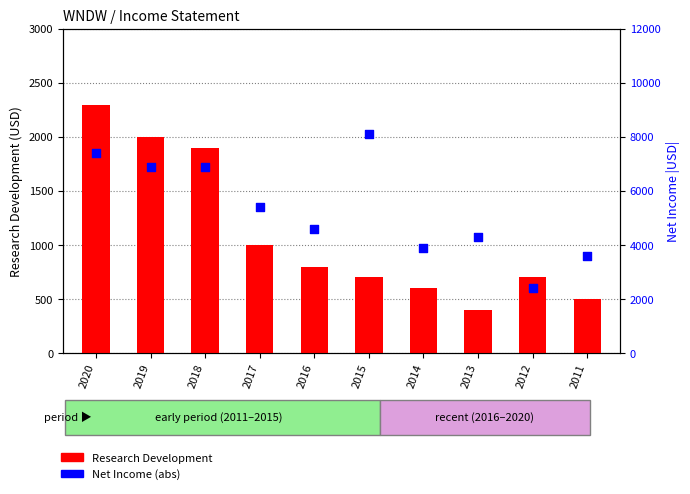

Is the value of Research Development at 2014 greater than the value of Net Income (abs) at 2017?

No